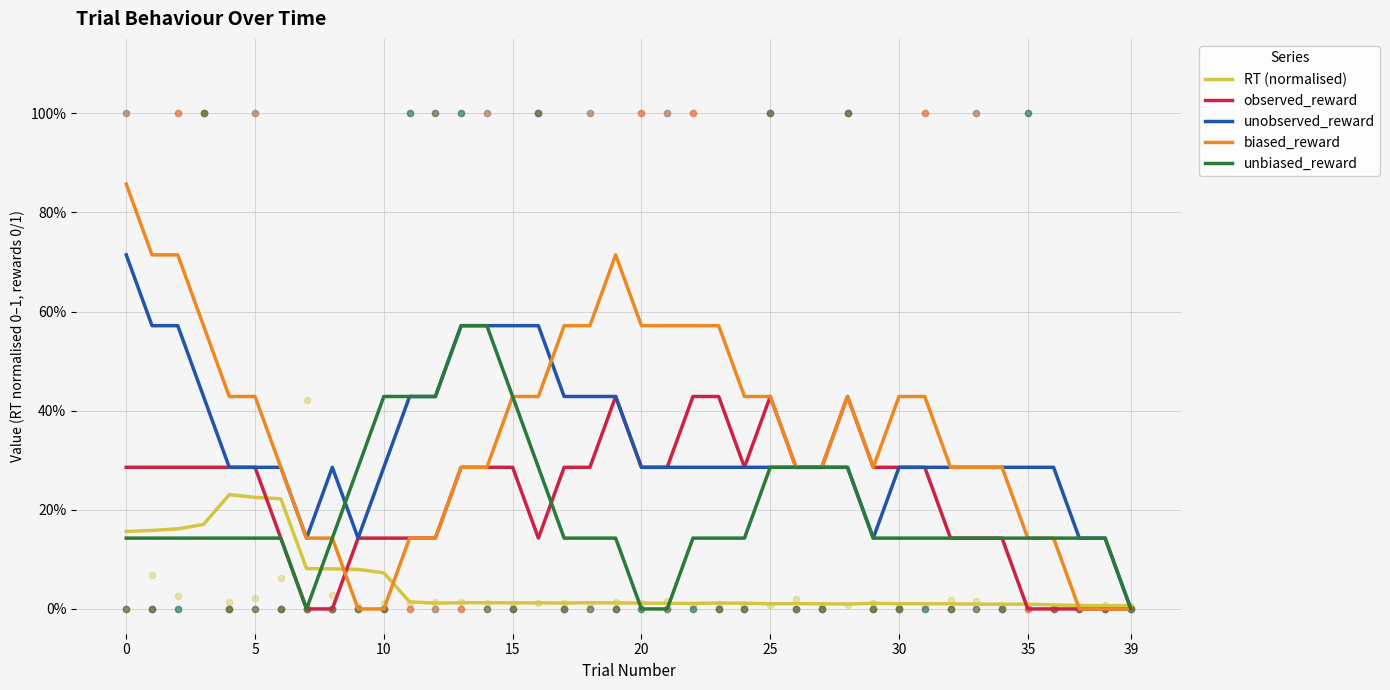

Which series has the largest total across all categories?

biased_reward